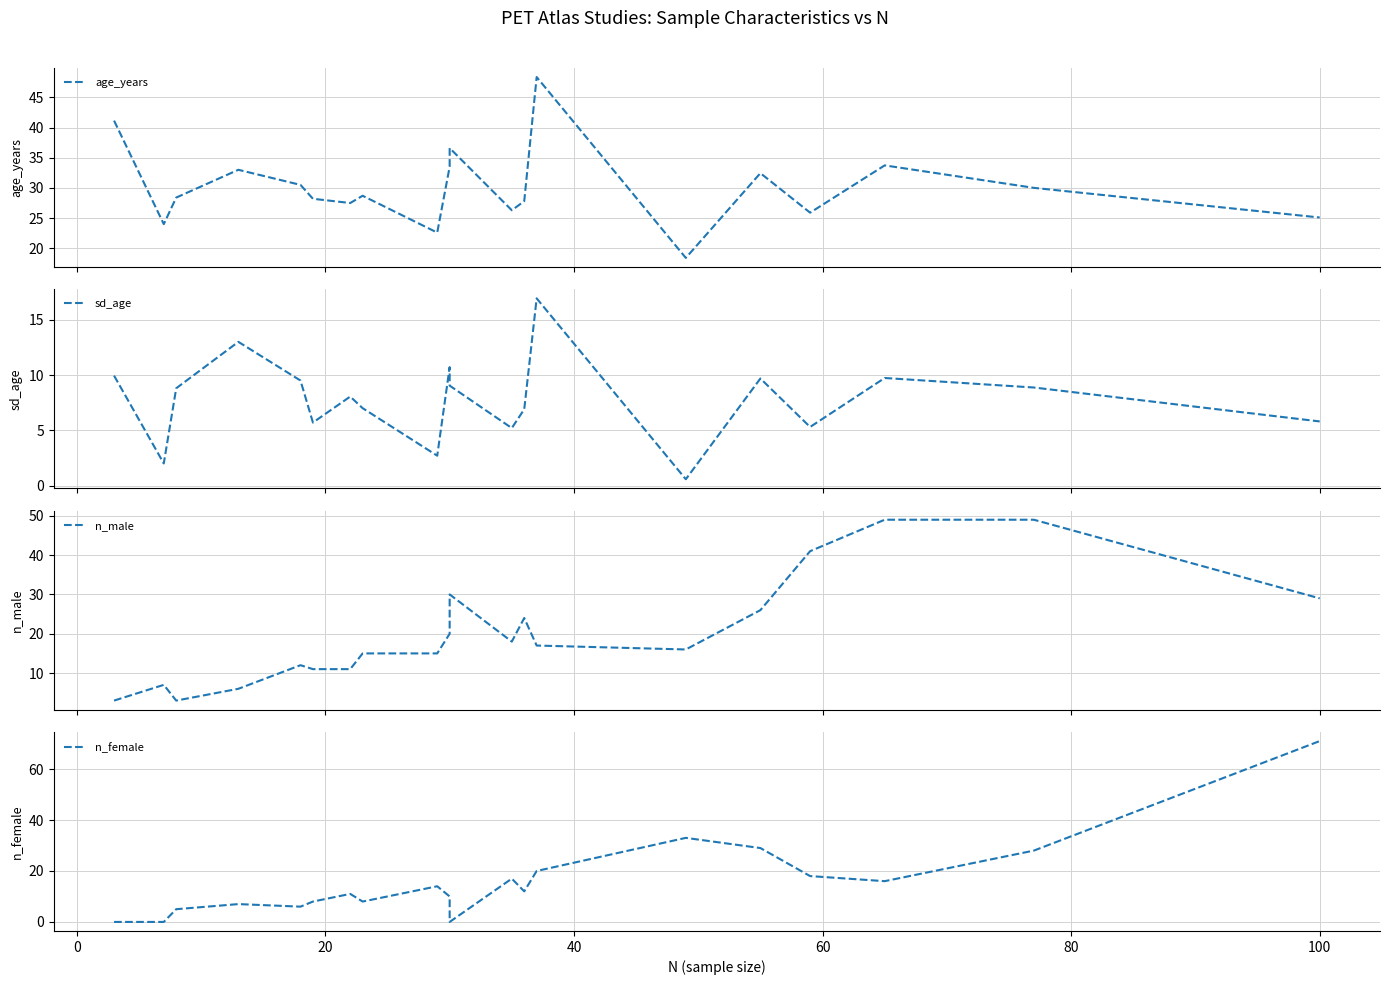

Does the chart display data point markers on the line(s)?

No